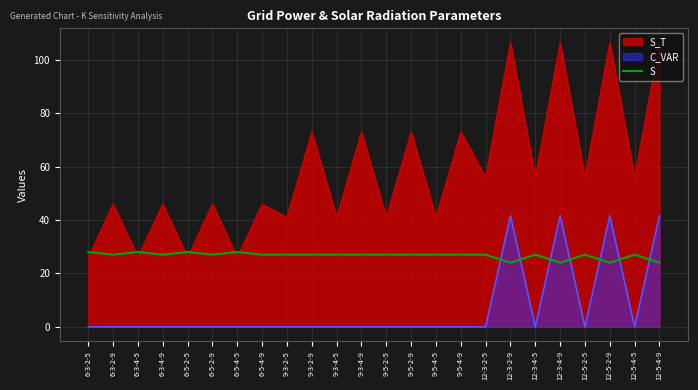

What is the label of the 5th point from the left?

6-5-2-5